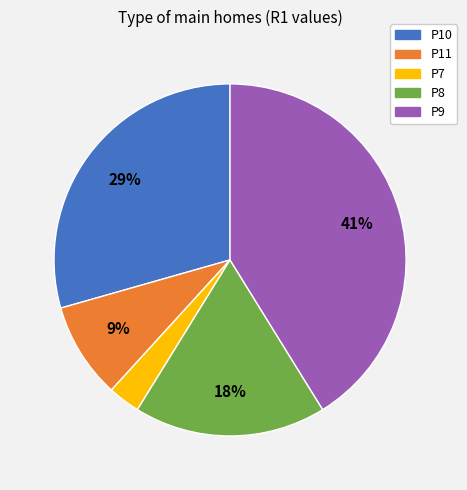

Is it true that P8 is 23% of the pie?

False